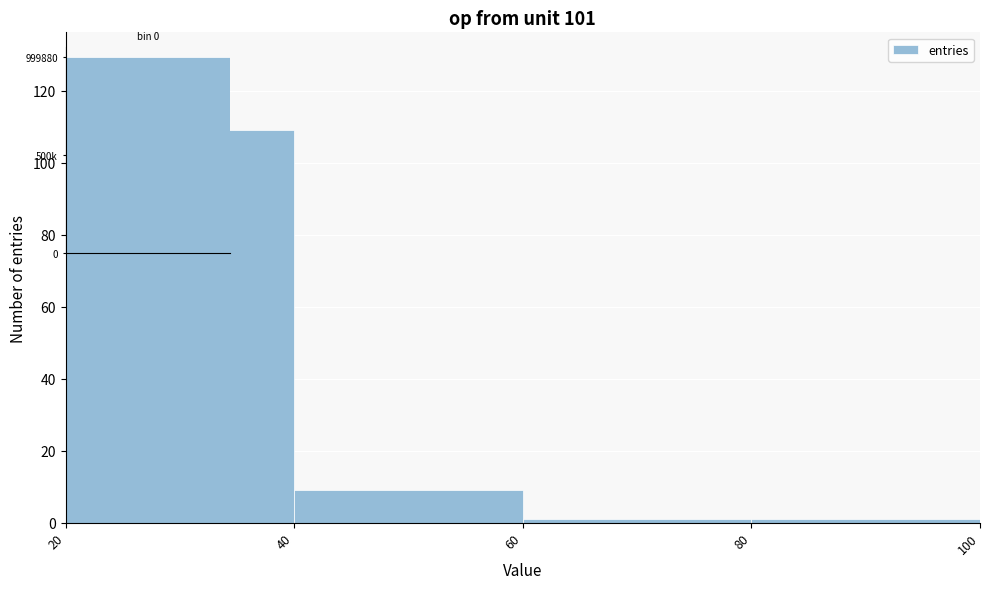

Reading left to right, transcribe this chart: for each bar, give the range it covers on the x-axis and its height. The values are not printed on the chart, so give them approximately, as read against the axis.

20 to 40: 110
40 to 60: 10
60 to 80: under 2
80 to 100: under 2